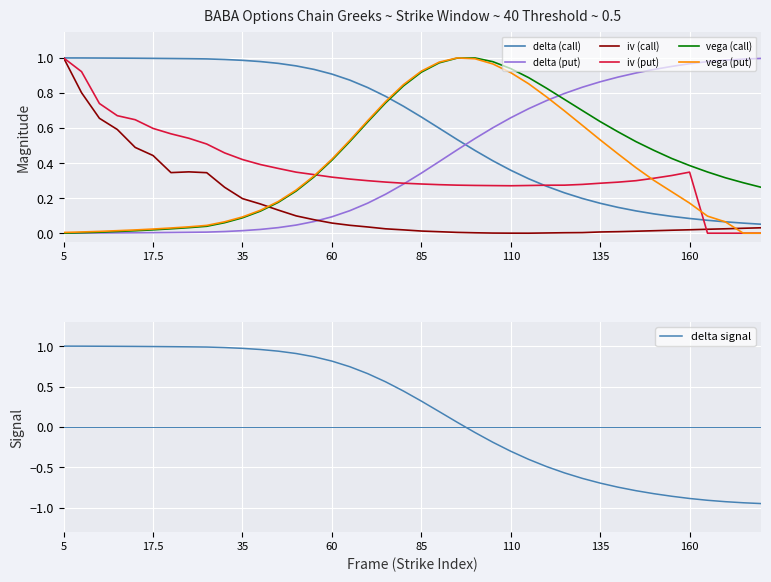

What is the maximum value for delta_put?

1.0